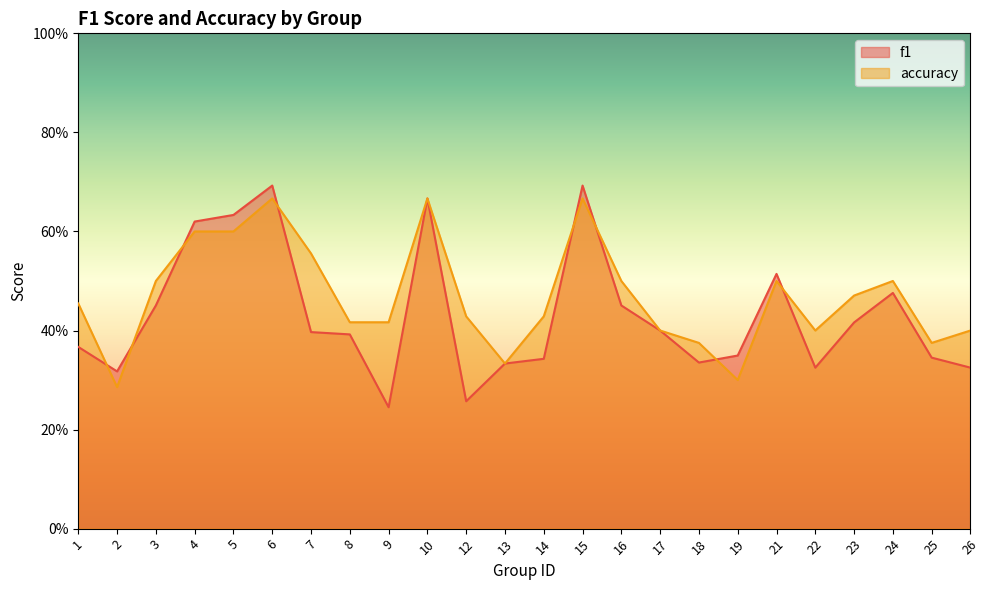

What is the highest value of the f1 series?

0.7